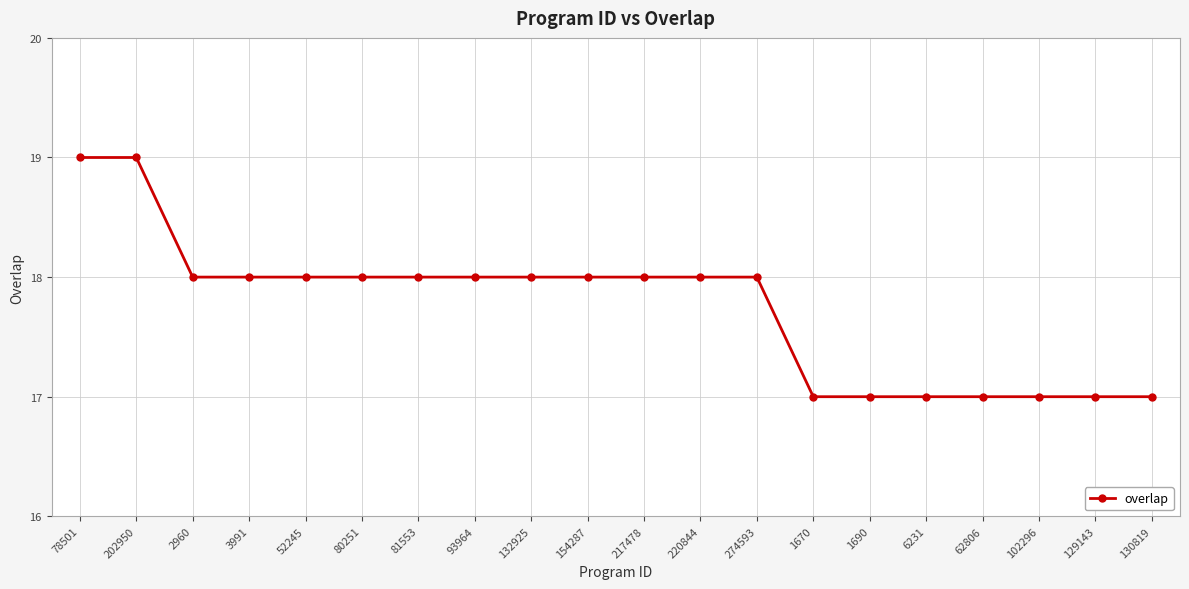

Reading left to right, transcribe all the data shown in this chart.

78501=19	202950=19	2960=18	3991=18	52245=18	80251=18	81553=18	93964=18	132925=18	154287=18	217478=18	220844=18	274593=18	1670=17	1690=17	6231=17	62806=17	102296=17	129143=17	130819=17